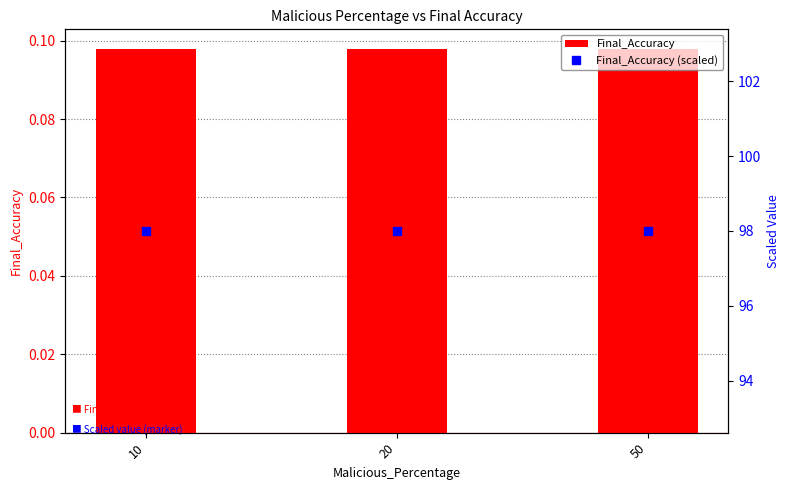

Is it true that Final_Accuracy (scaled) equals 176.2 at 20?

False